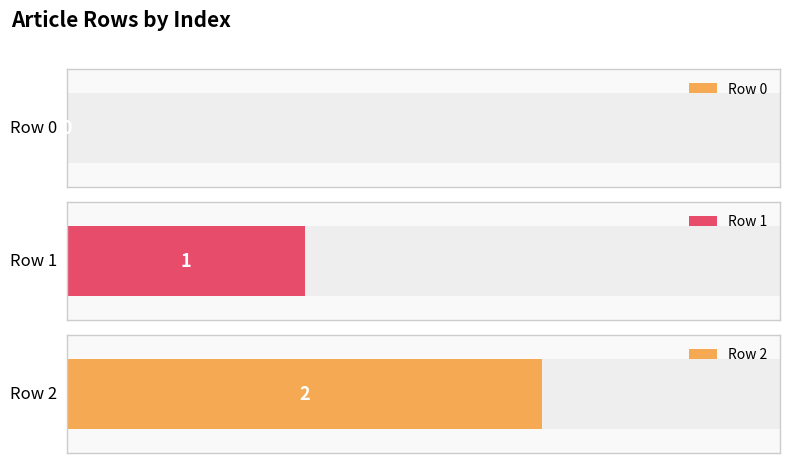

What is the approximate value at Row 1?

1